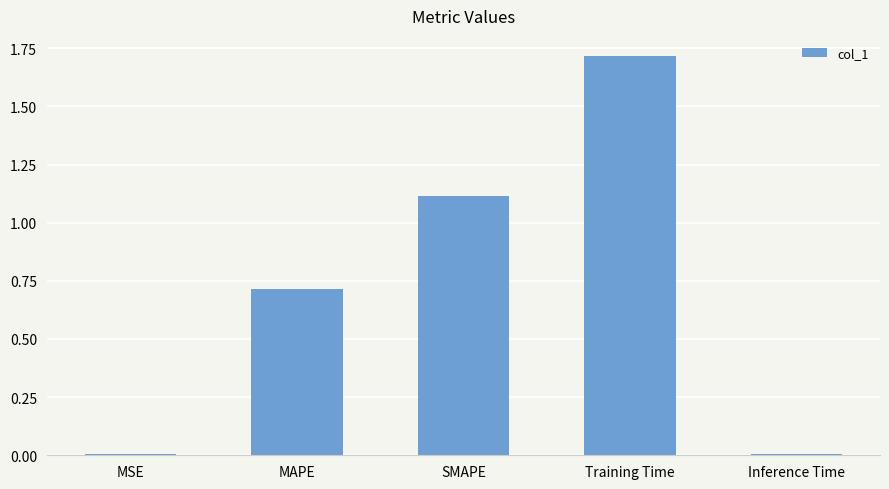

What is the greatest value displayed?

1.7